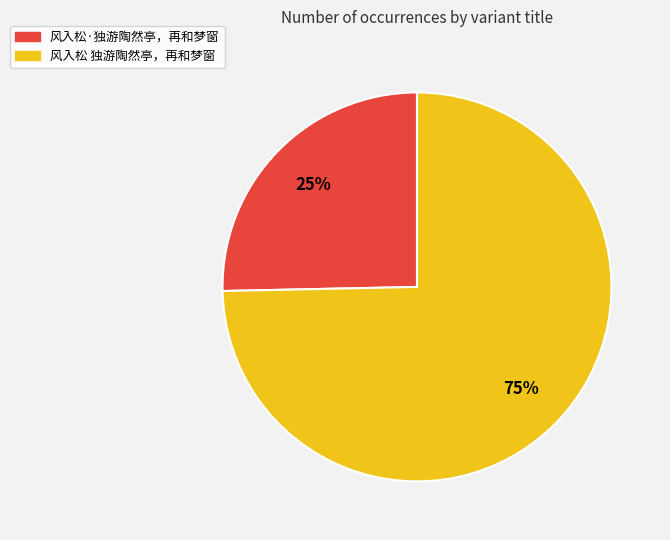

Combined, do 风入松 独游陶然亭，再和梦窗 and 风入松·独游陶然亭，再和梦窗 account for over 50%?

Yes